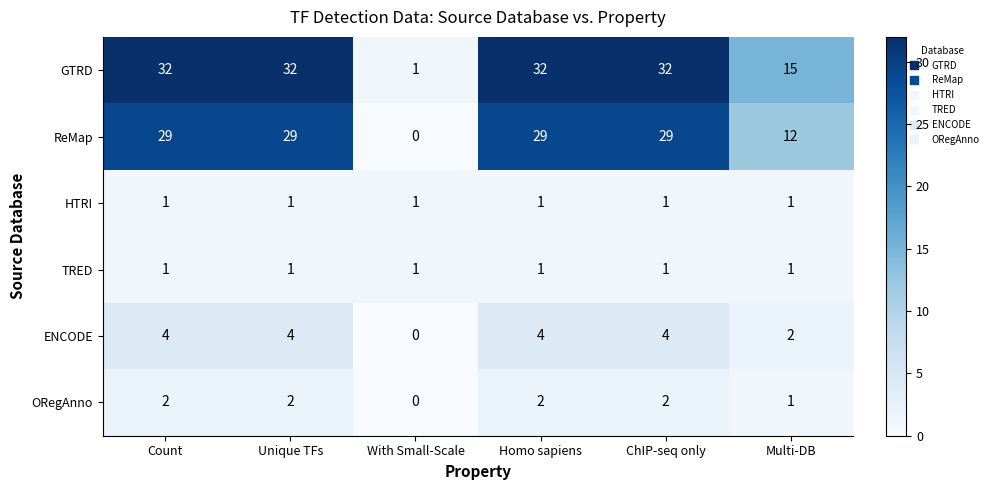

Which label corresponds to the smallest value in the chart?

With Small-Scale